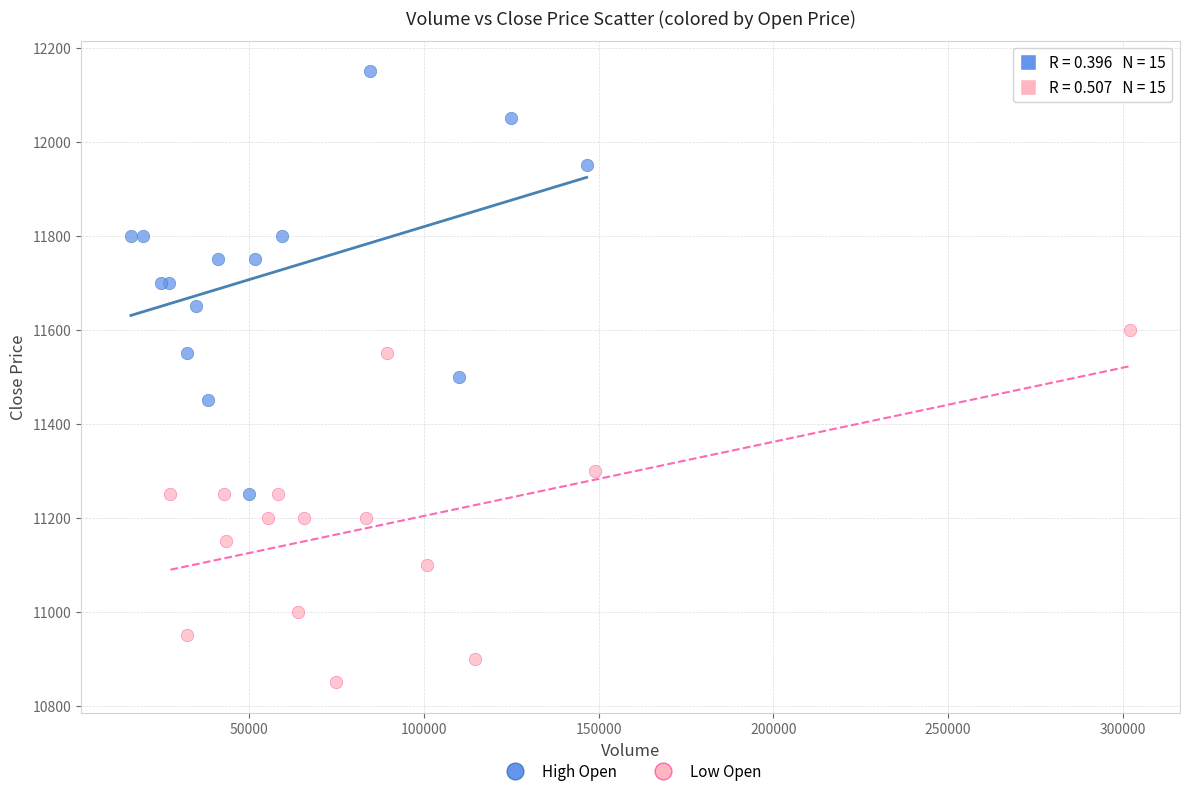

What are all the series names shown in the legend?

High Open, Low Open